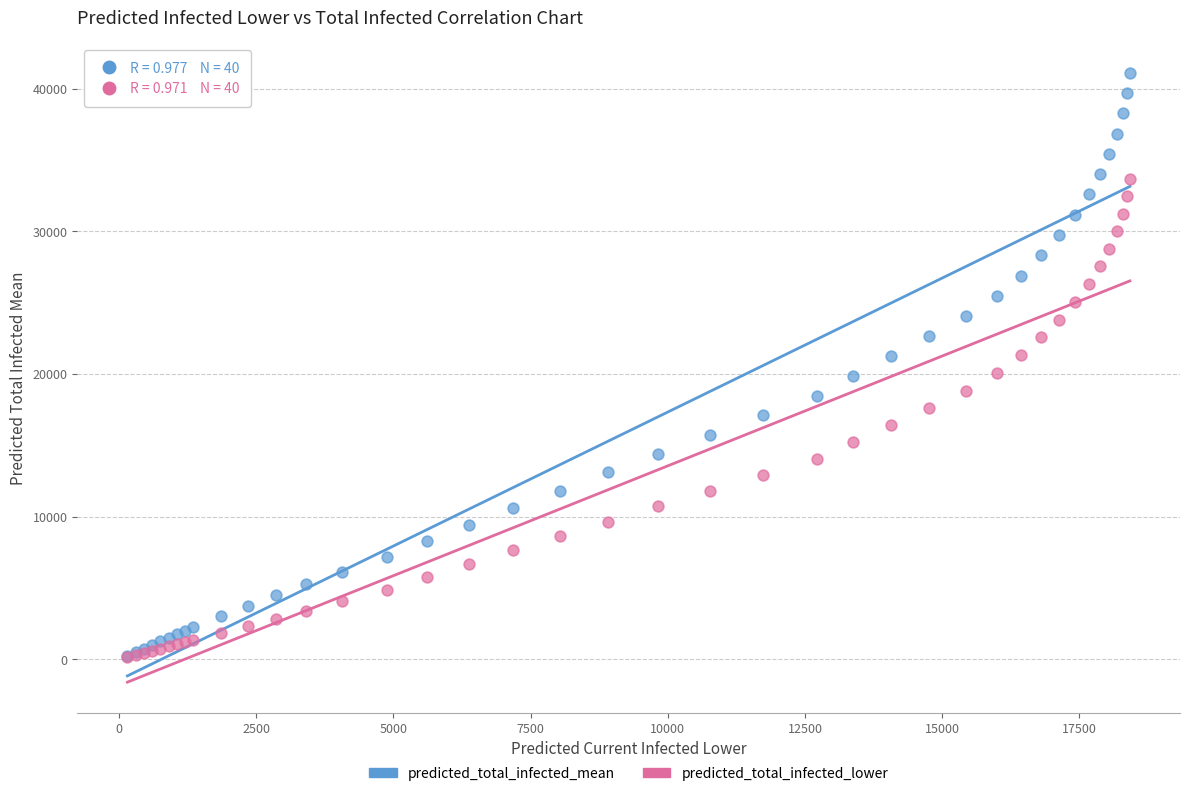

Which series has the widest spread of Y values?

predicted_total_infected_mean